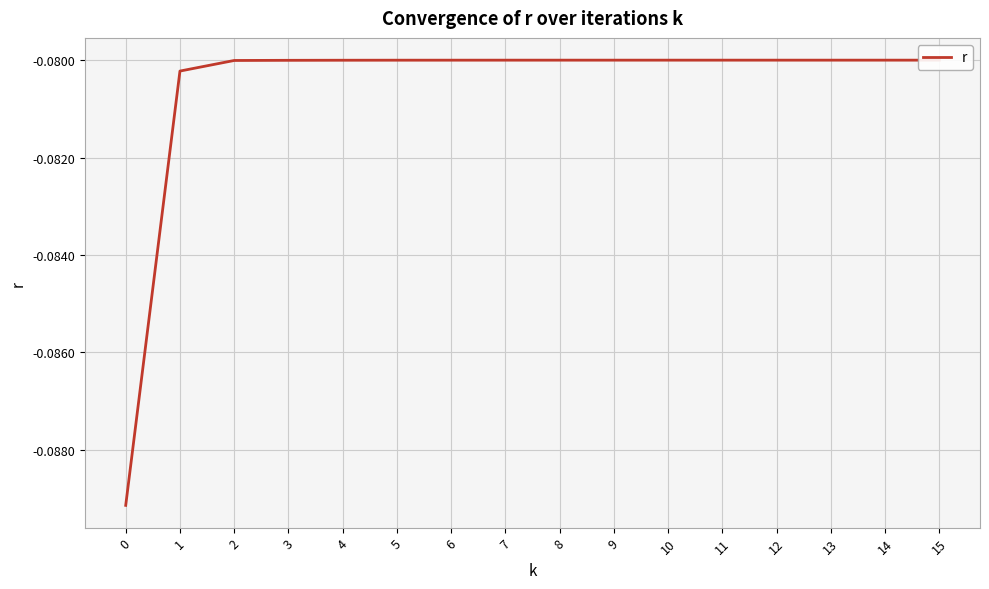

Is this an area chart (filled region under the line)?

No